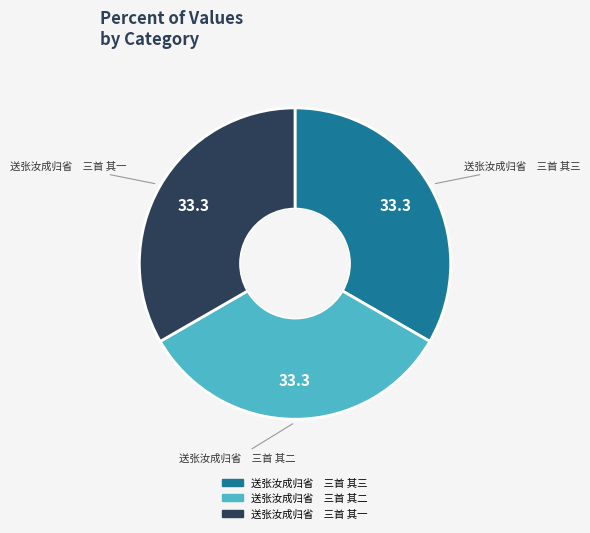

What is the ratio of the value at 送张汝成归省 三首 其一 to the value at 送张汝成归省 三首 其二?

1.0